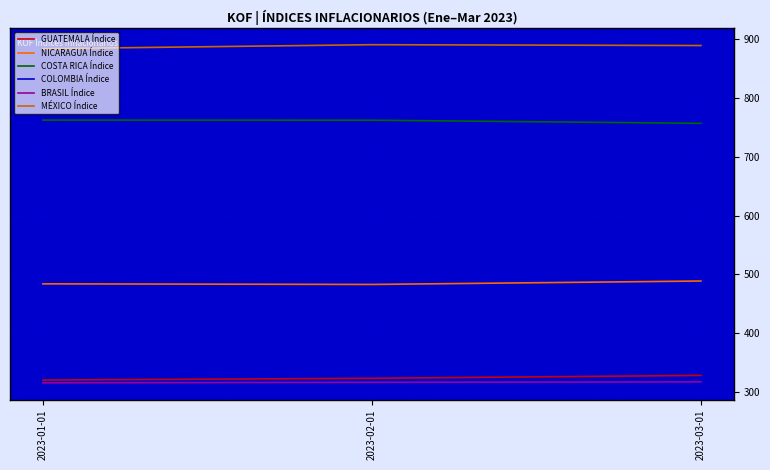

What is the spread (max minus min) of values at 2023-01-01?

568.9